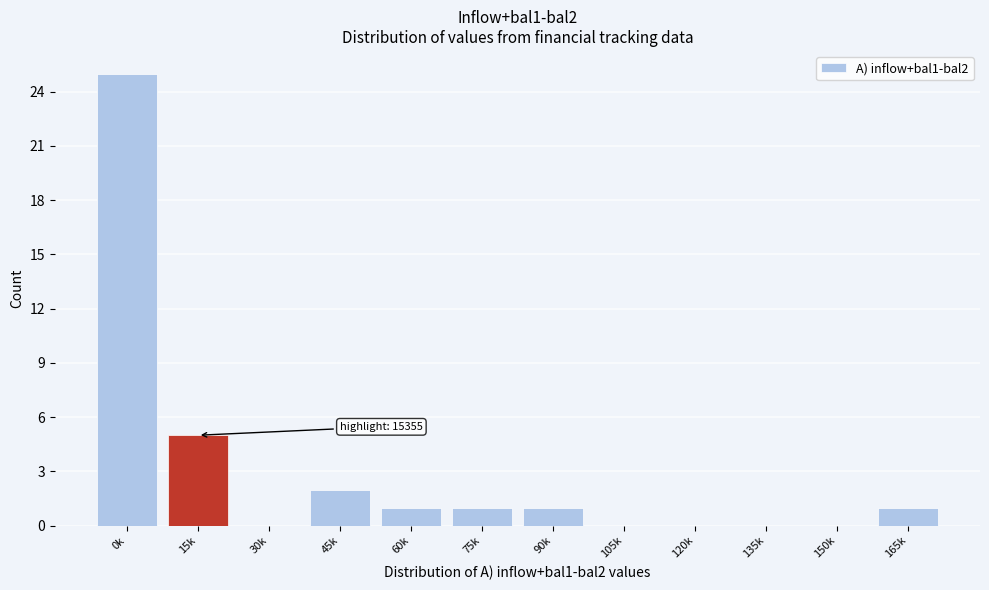

Reading right to left, extract all data points from this chart.

165k=1	150k=0	135k=0	120k=0	105k=0	90k=1	75k=1	60k=1	45k=2	30k=0	15k=5	0k=25